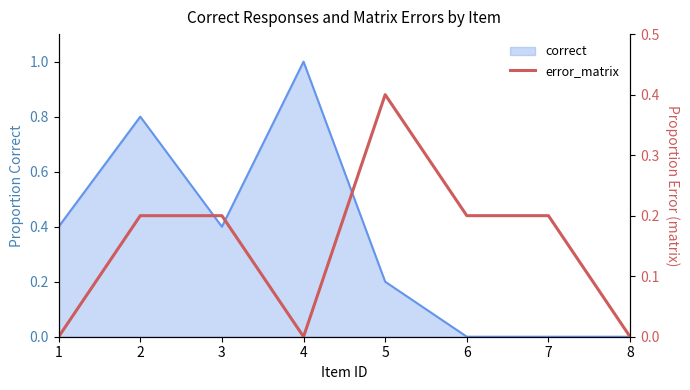

What is the change in value from 1 to 5?

+0.4